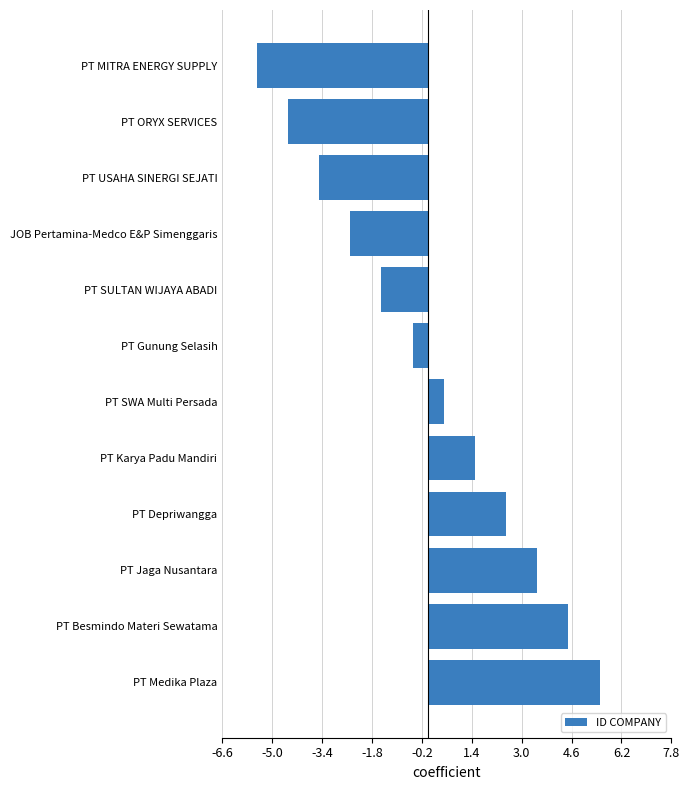

What is the change in value from PT ORYX SERVICES to PT Depriwangga?

+7.0